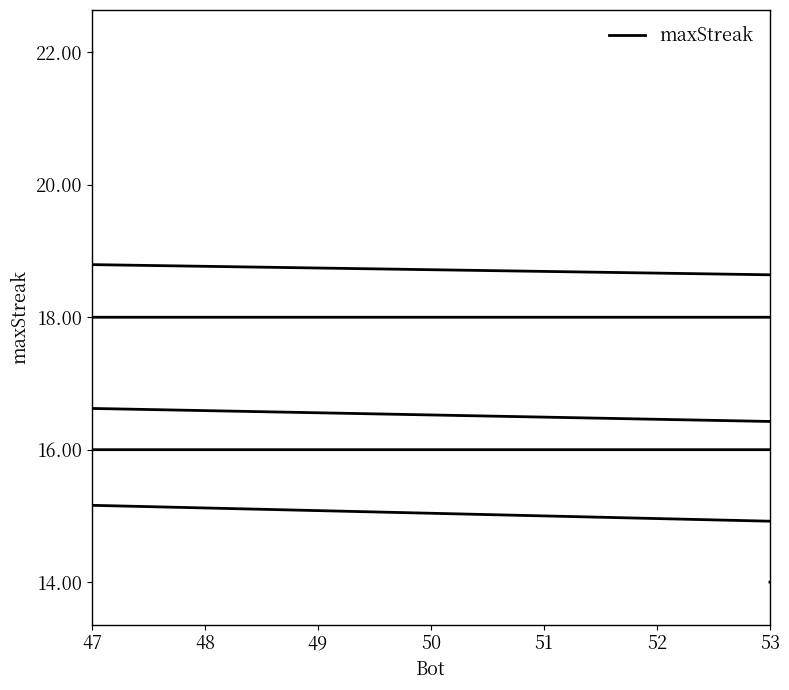

Is it true that the value at 53 is 18?

True